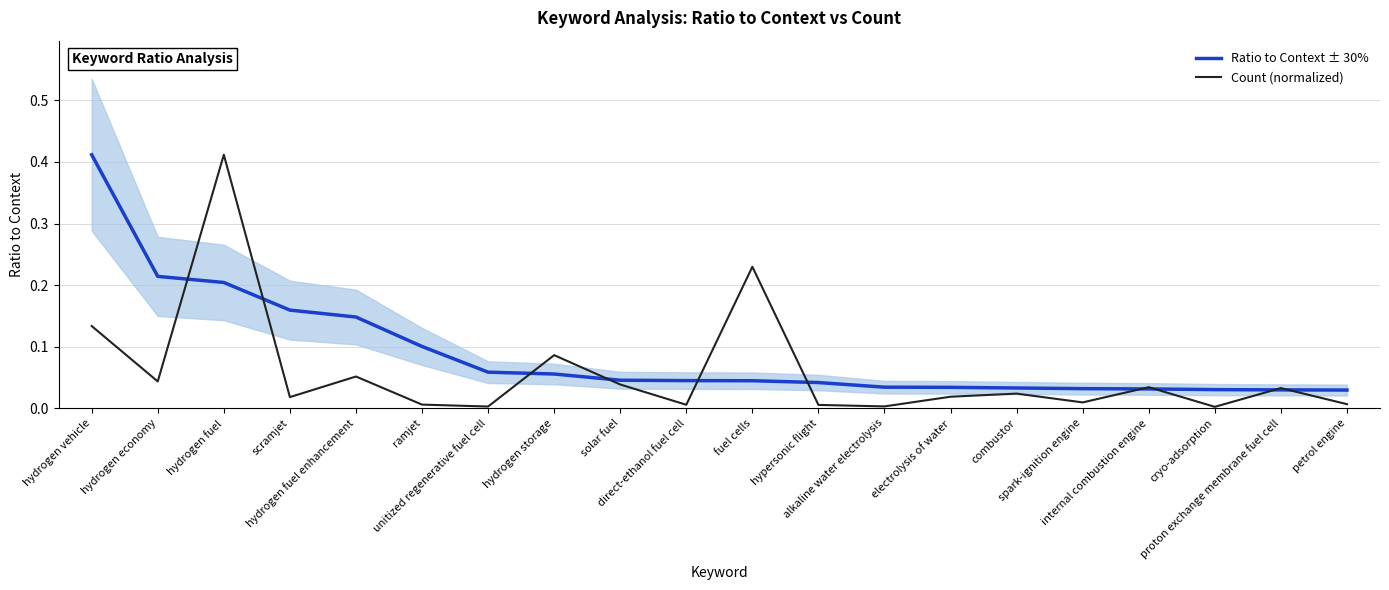

The Count (normalized) series shows 0.0 at direct-ethanol fuel cell. True or false?

True